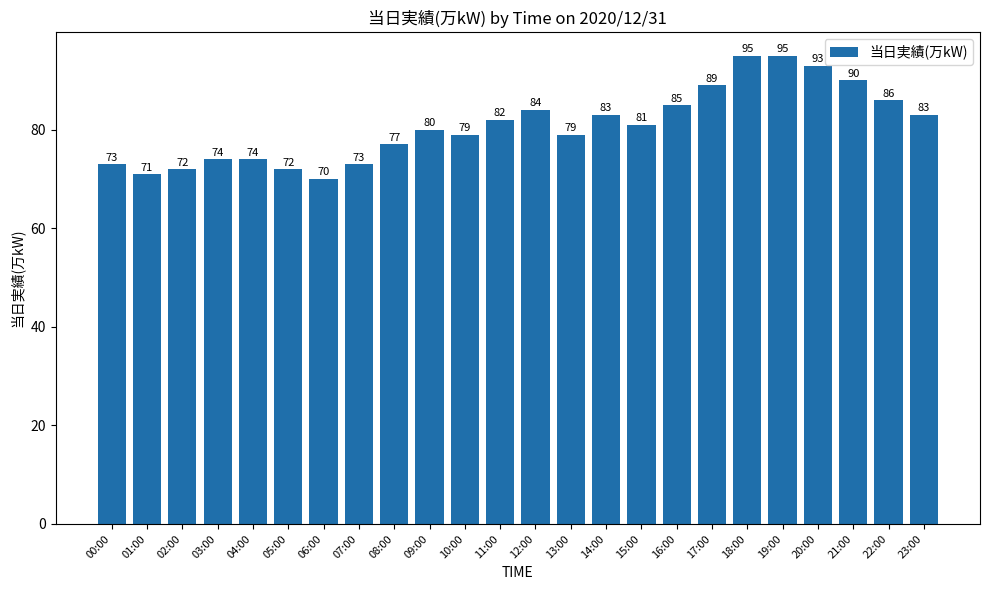

What is the change in value from 09:00 to 16:00?

+5